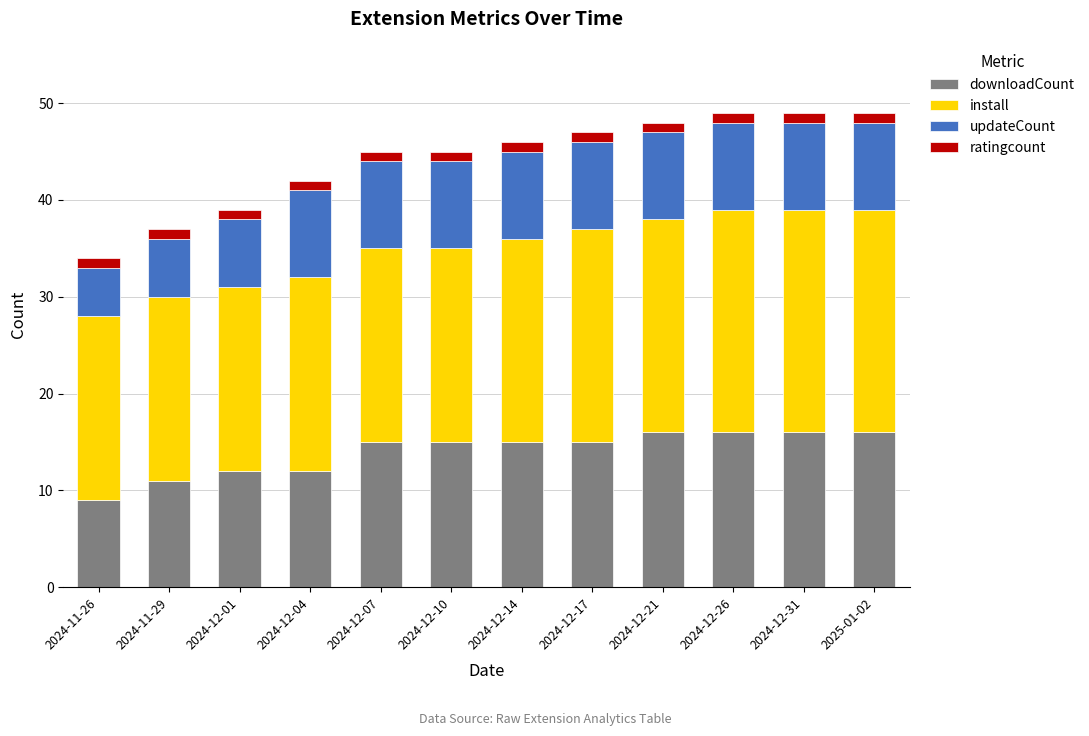

What is the lowest value of the downloadCount series?

9